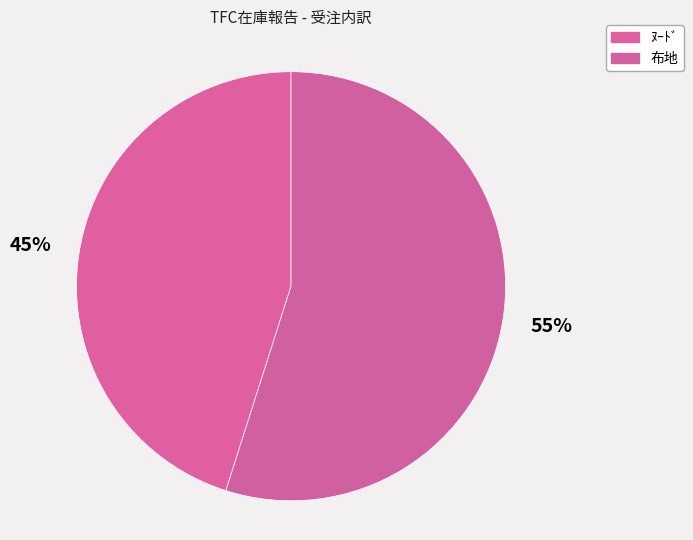

Which category has the biggest portion of the pie?

布地